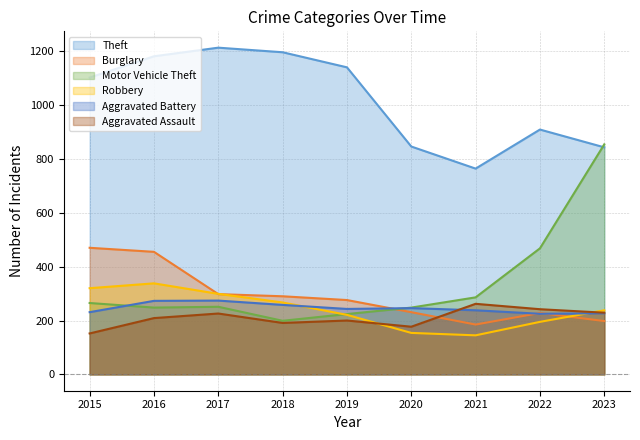

Which label corresponds to the smallest value in the chart?

2021